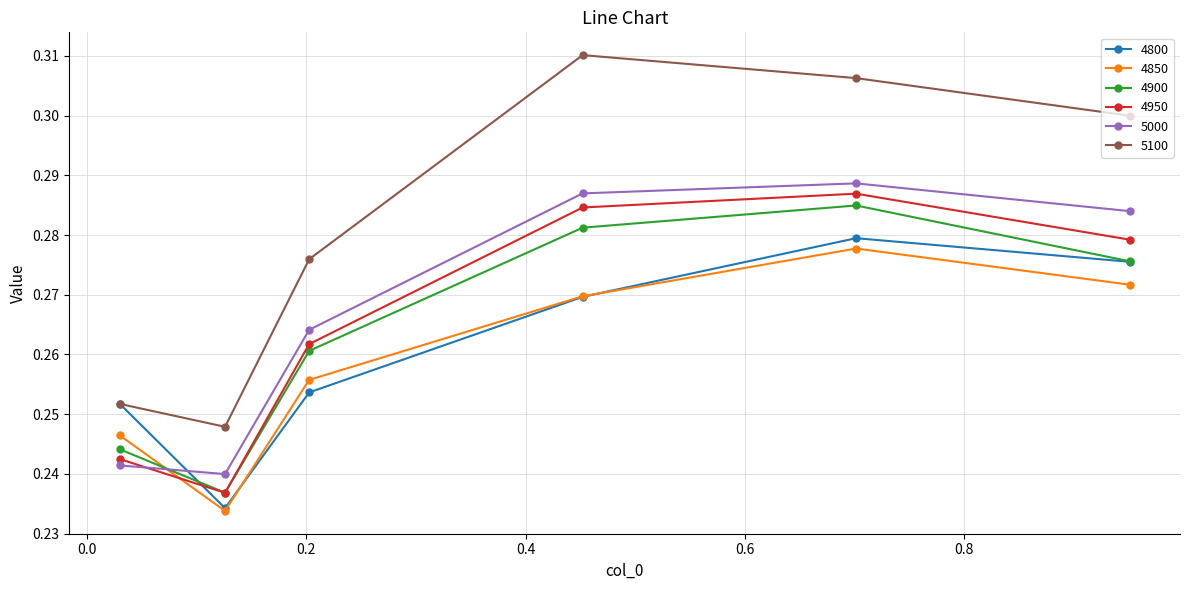

Which series has the widest spread of values?

5100